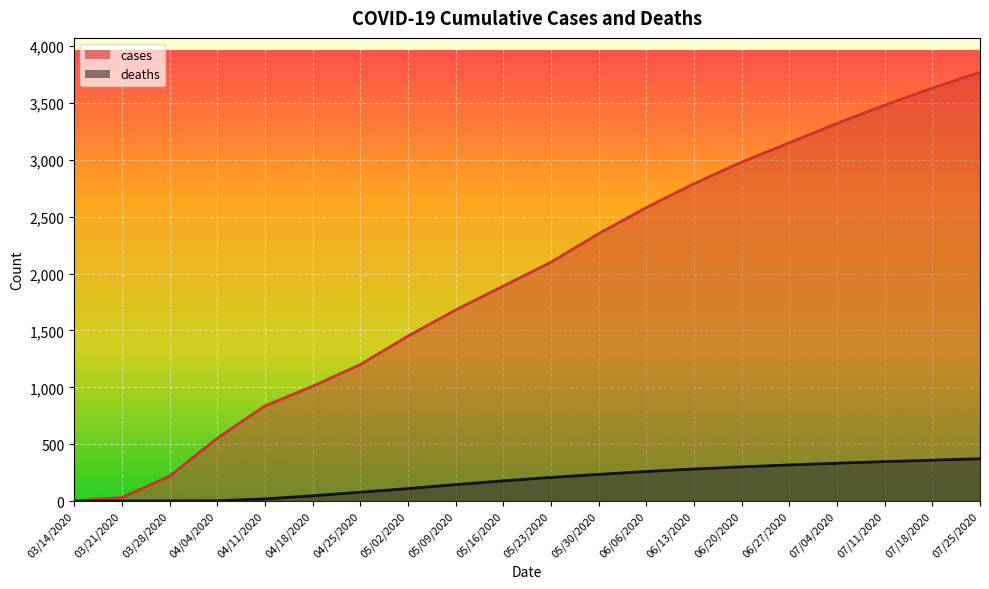

What is the difference between the maximum and minimum values in the cases series?

3769